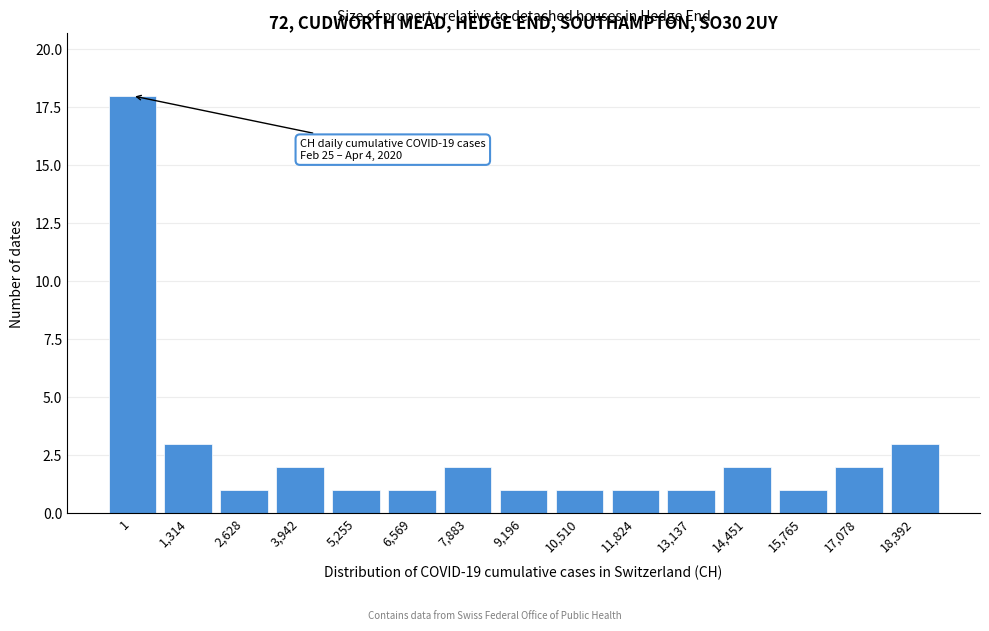

Reading left to right, extract all data points from this chart.

18	3	1	2	1	1	2	1	1	1	1	2	1	2	3